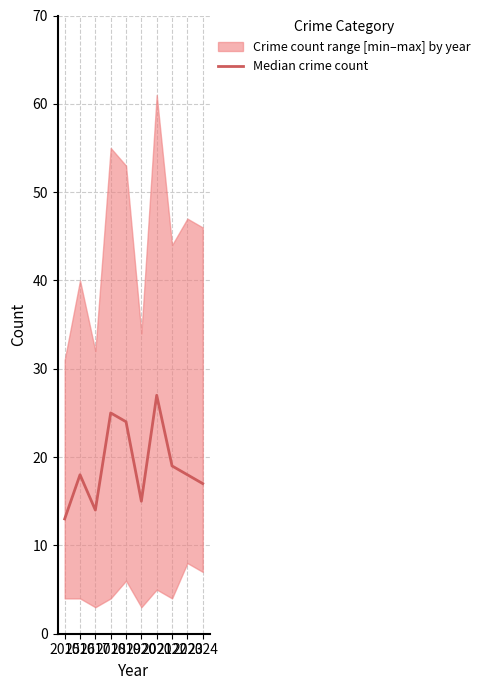

True or false: there are more than 1 points higher than both neighbors.

True